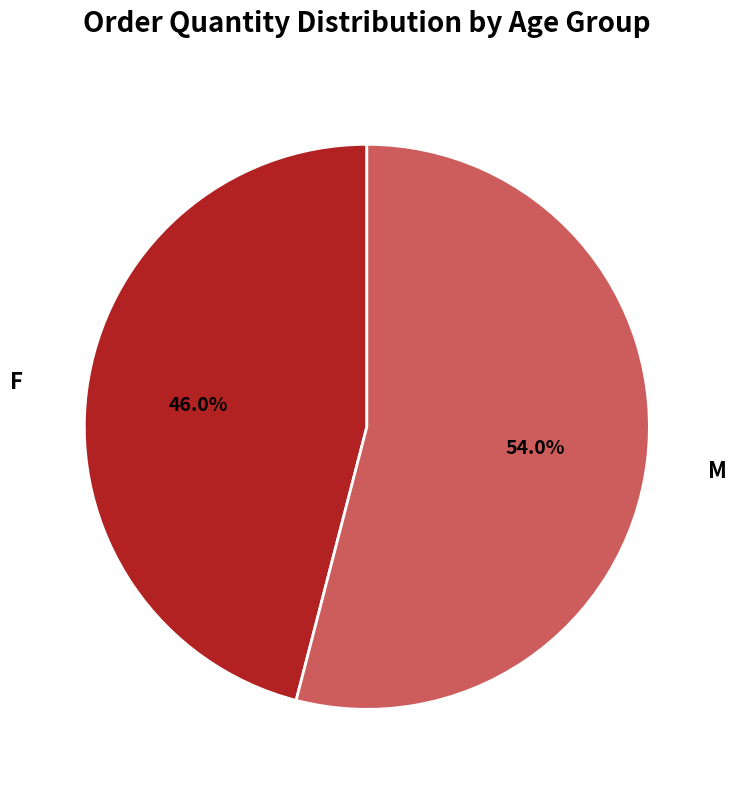

What is the smallest slice in the pie chart?

F